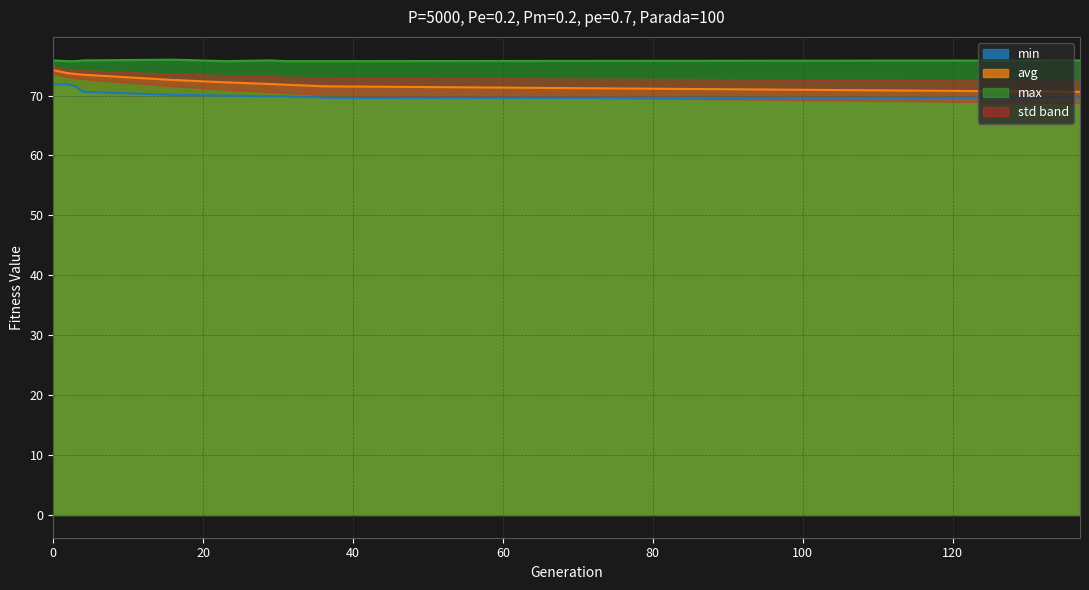

Is it true that max equals 132.6 at 2?

False